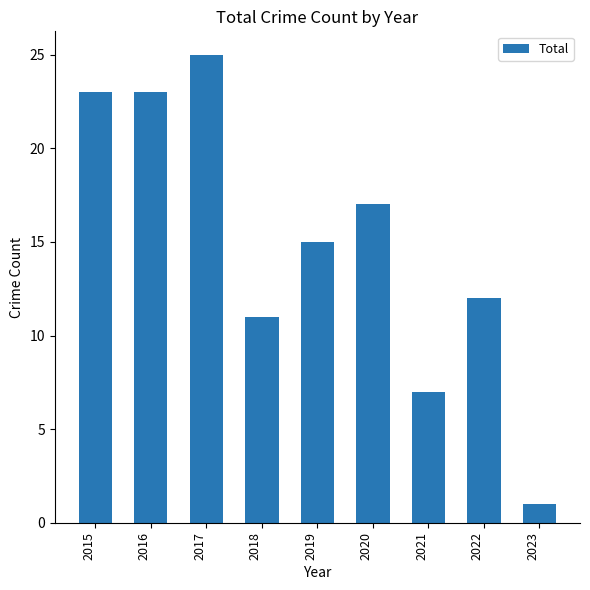

How many bars are there in total?

9